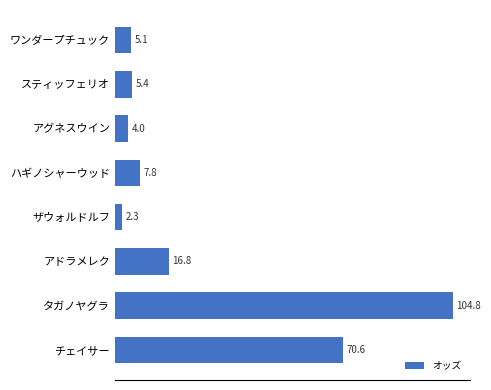

Are the bars horizontal?

Yes